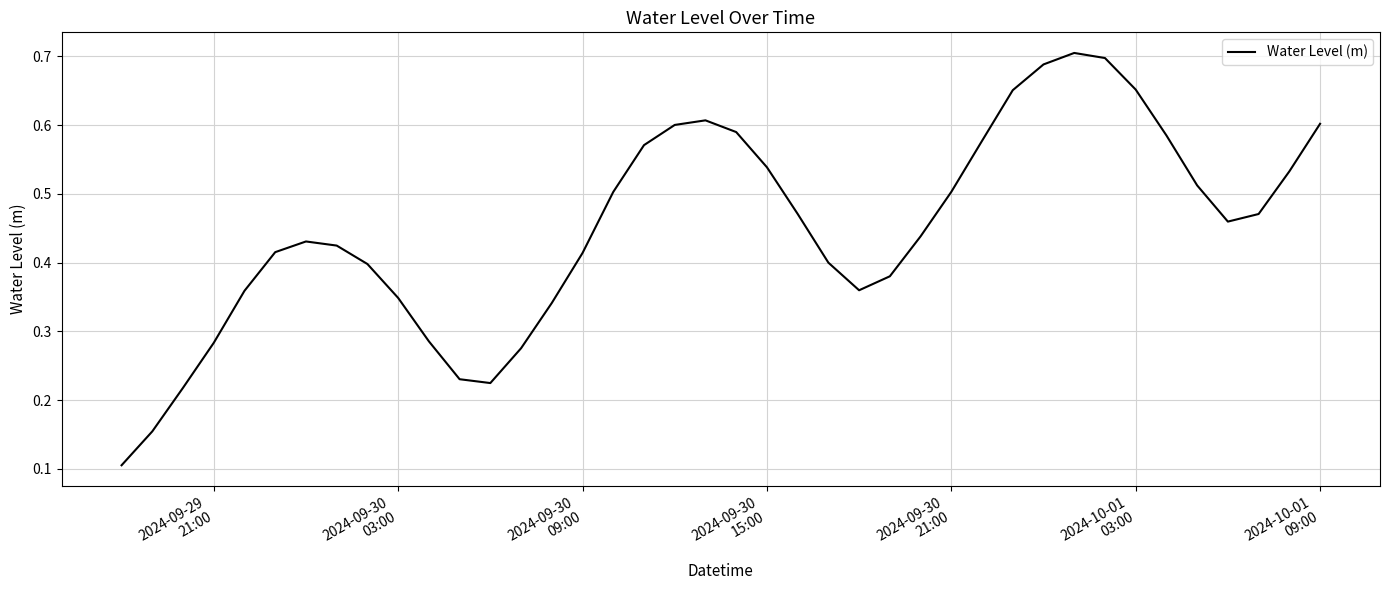

How many lines are shown in the chart?

1